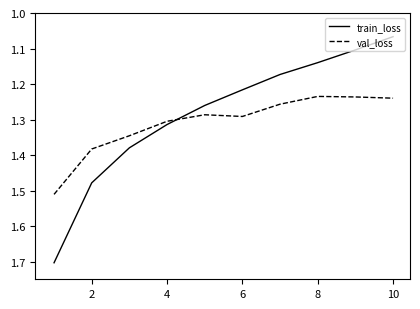

Does the chart display data point markers on the line(s)?

No